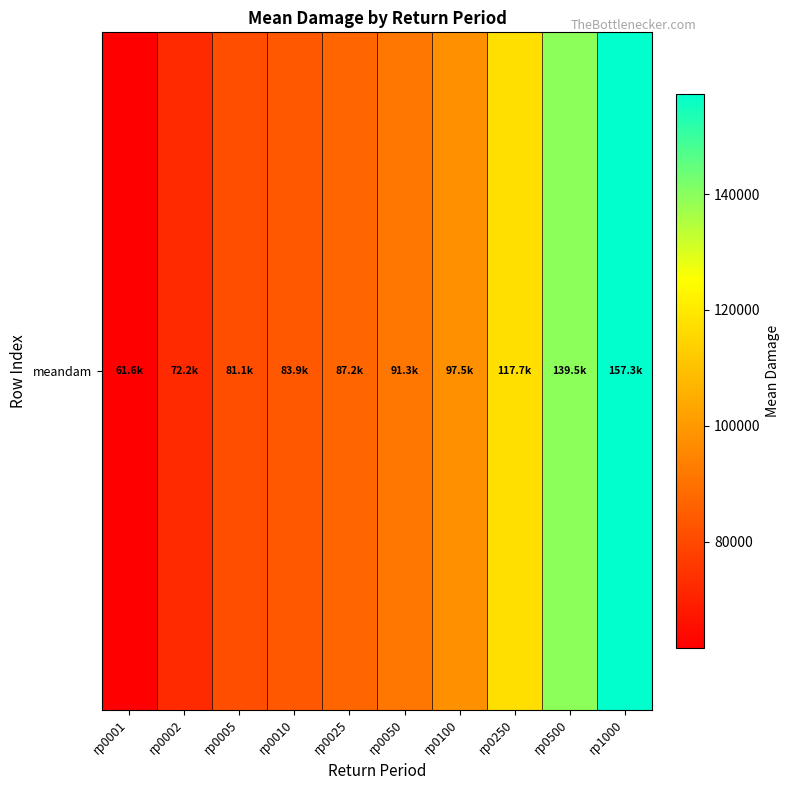

How many series are shown in this chart?

1